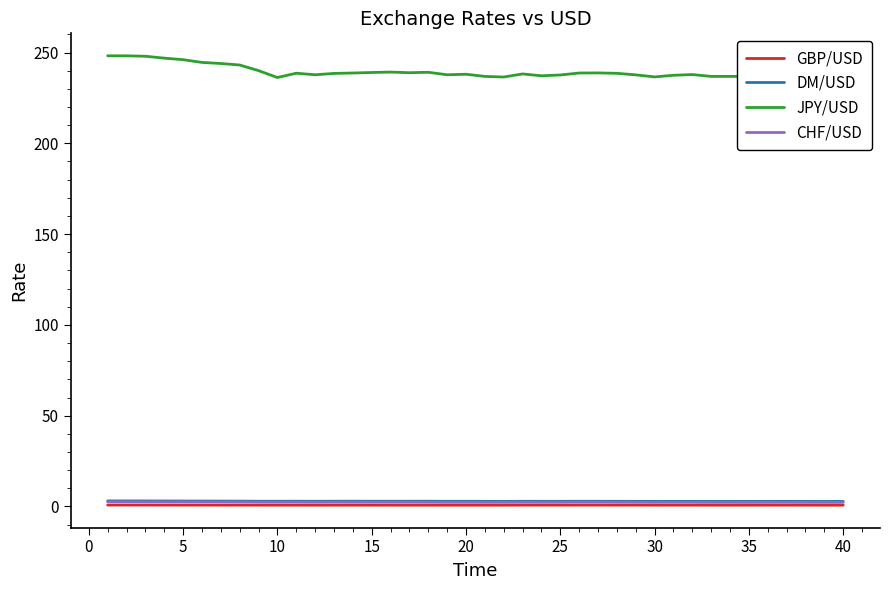

Which series has the widest spread of values?

JPY/USD